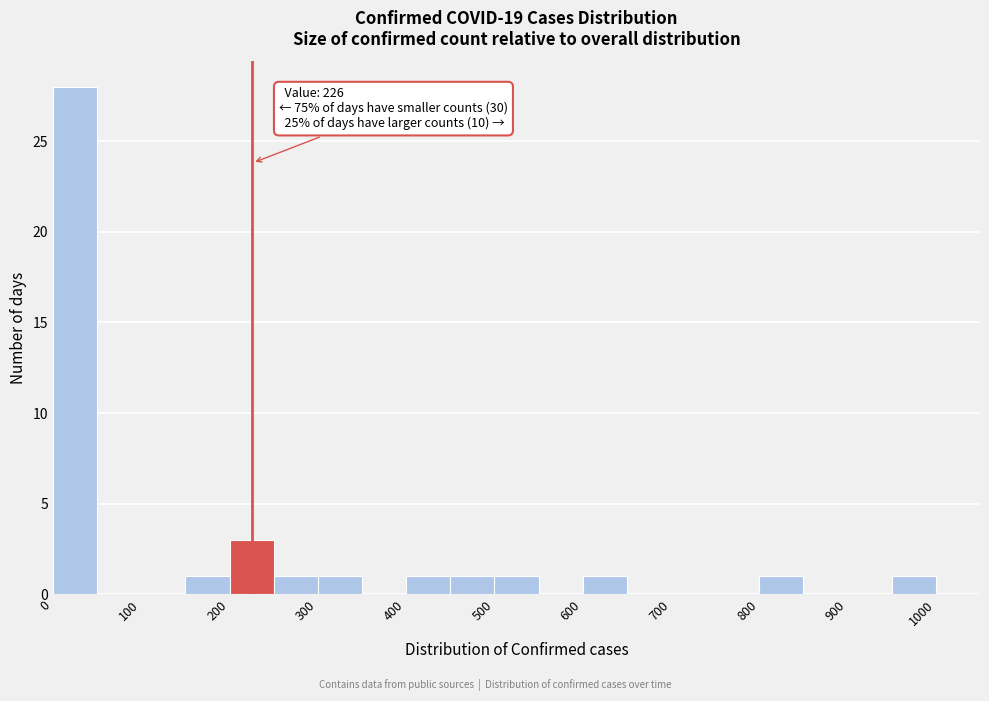

Which range on the x-axis has the tallest bar?

0 to 50